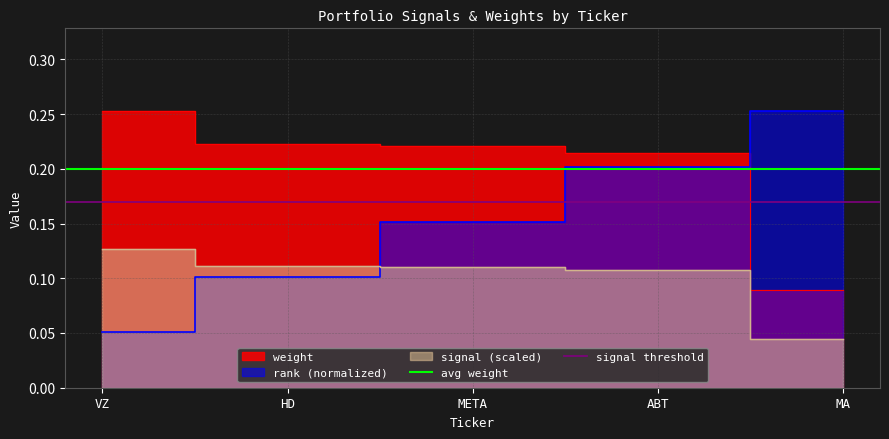

What is the value of the avg weight point at the 2nd from the left?

0.2